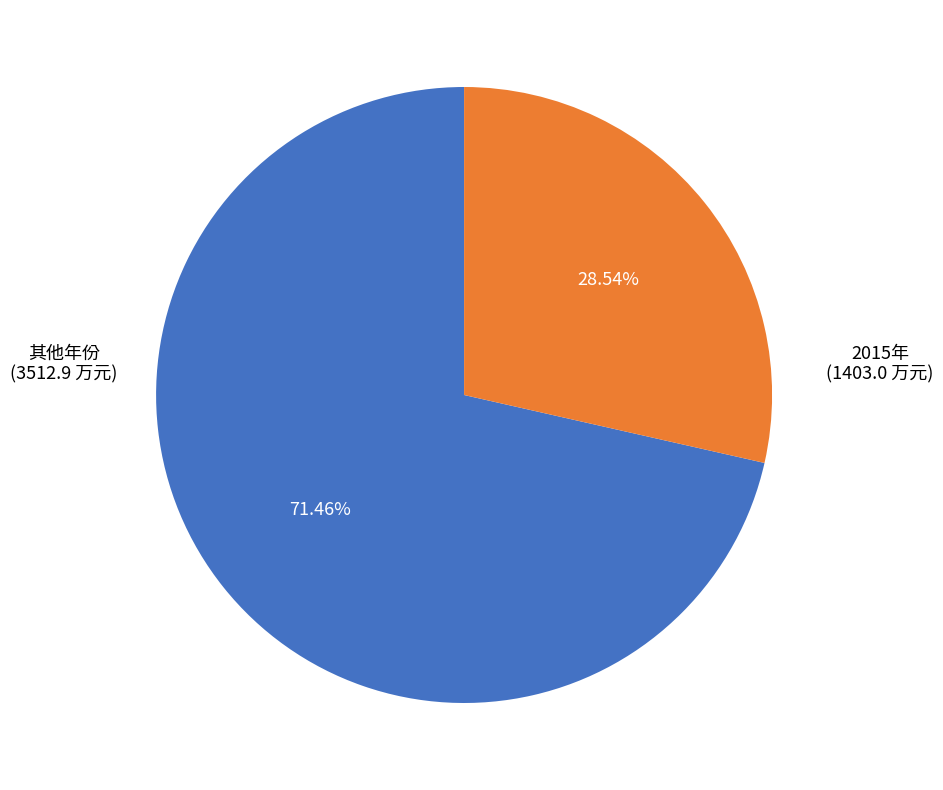

Is there a majority slice in this chart?

Yes